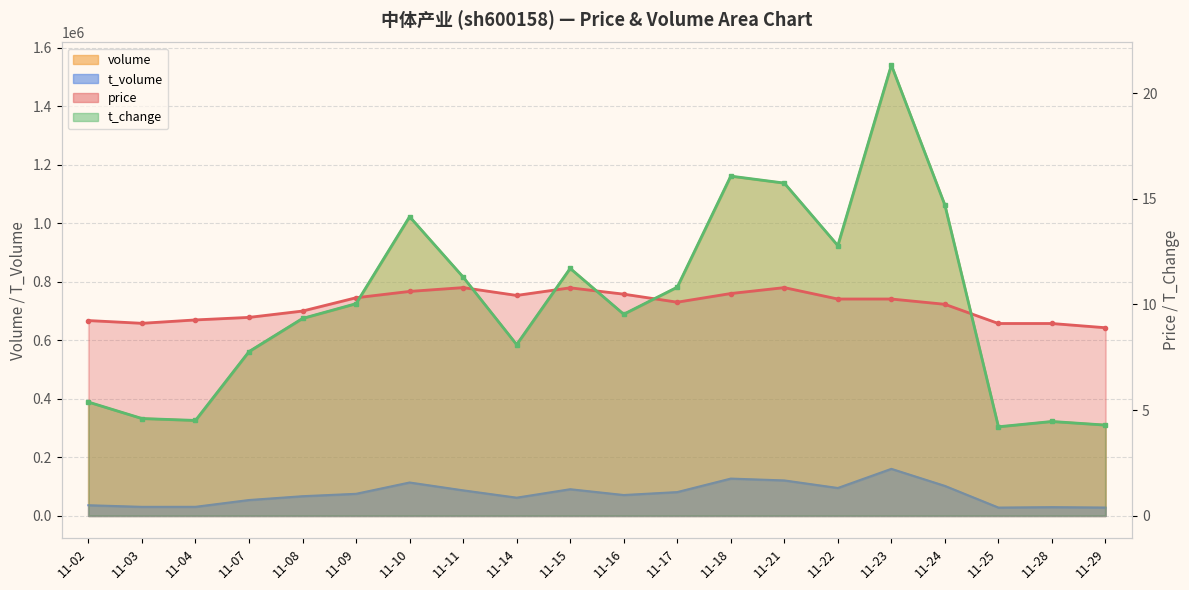

What is the minimum value shown in the chart?

4.2